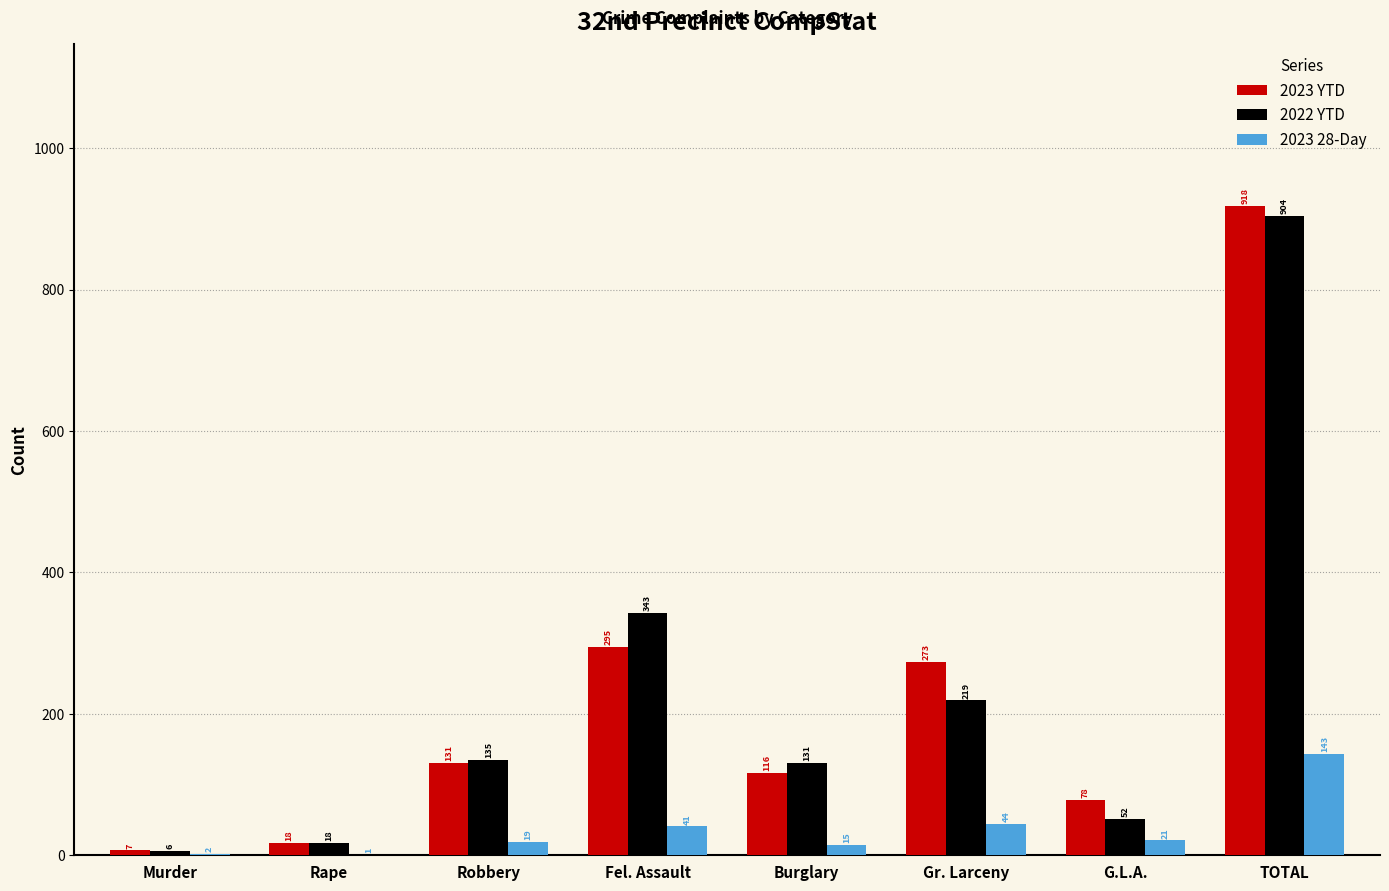

How many groups of bars are there?

8